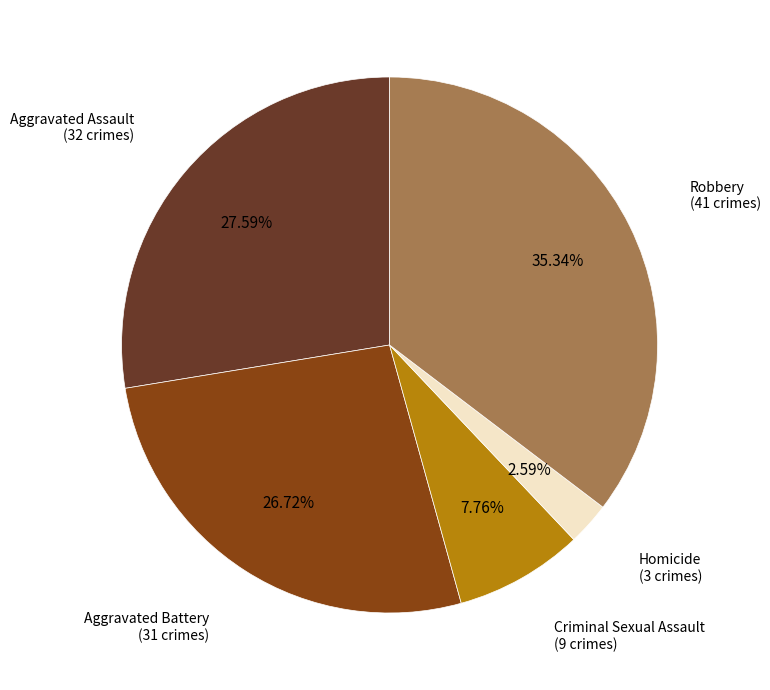

Does any single category account for the majority?

No